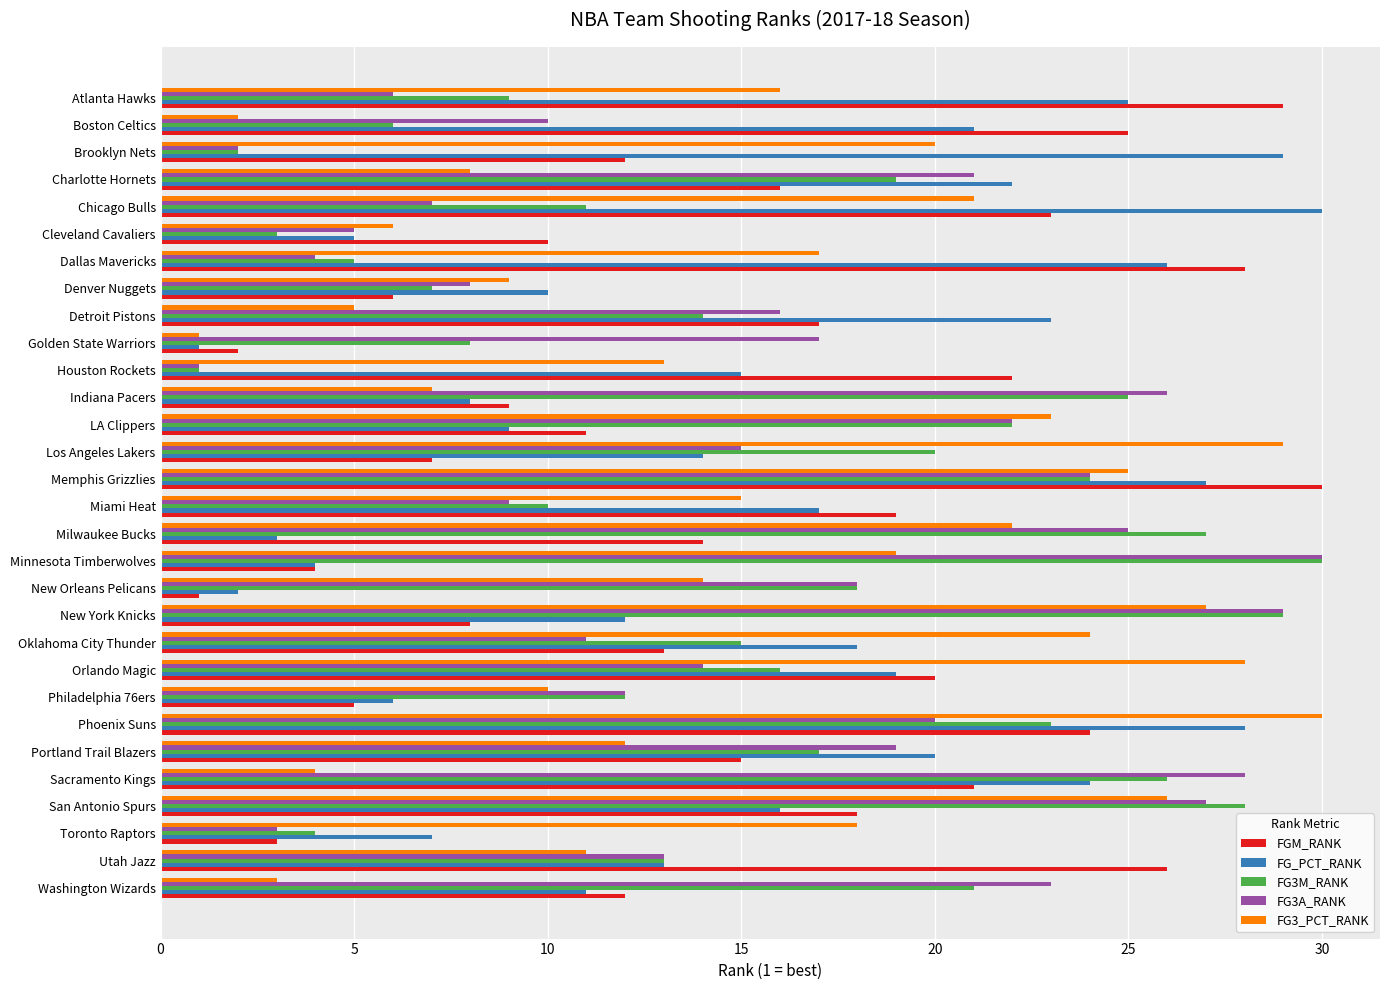

At which label does FG3A_RANK reach its peak?

Minnesota Timberwolves